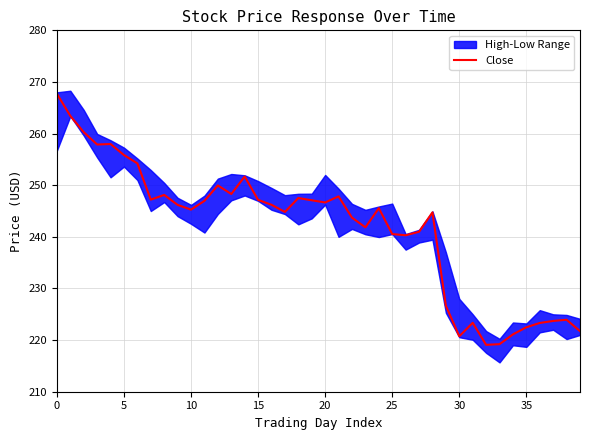

How many lines are shown in the chart?

1